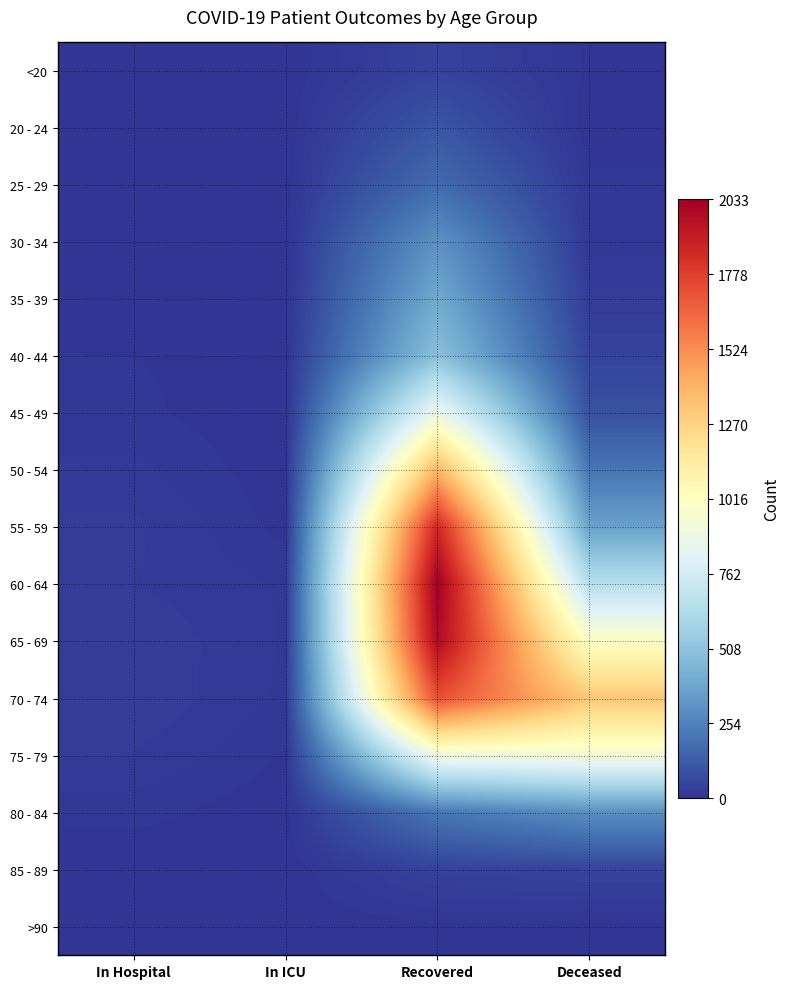

What is the total value across all series at In Hospital?

206